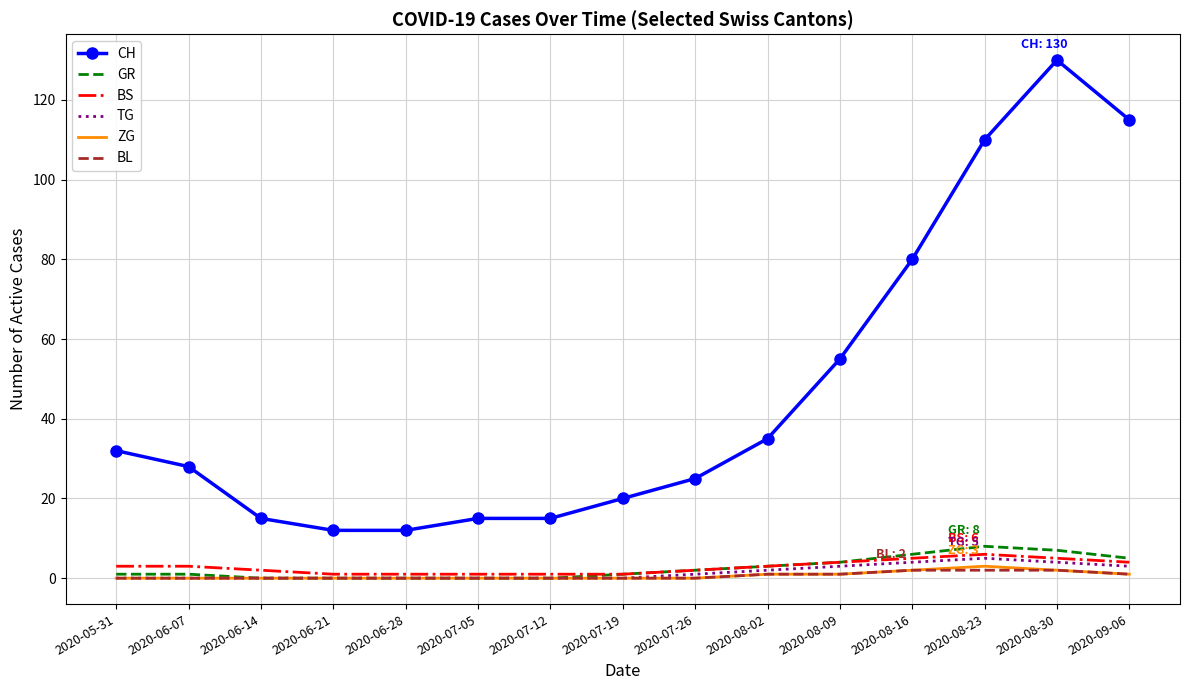

Where is CH nearest to the value 71?

2020-08-16